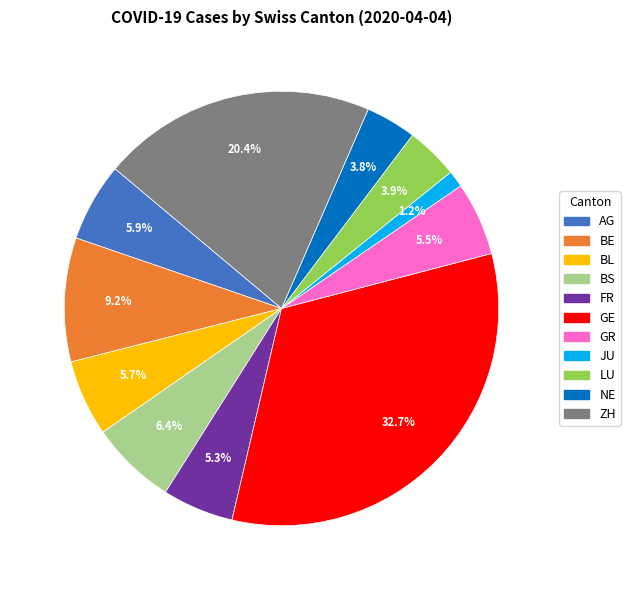

To the nearest percent, what percentage of the pie is ZH?

20%